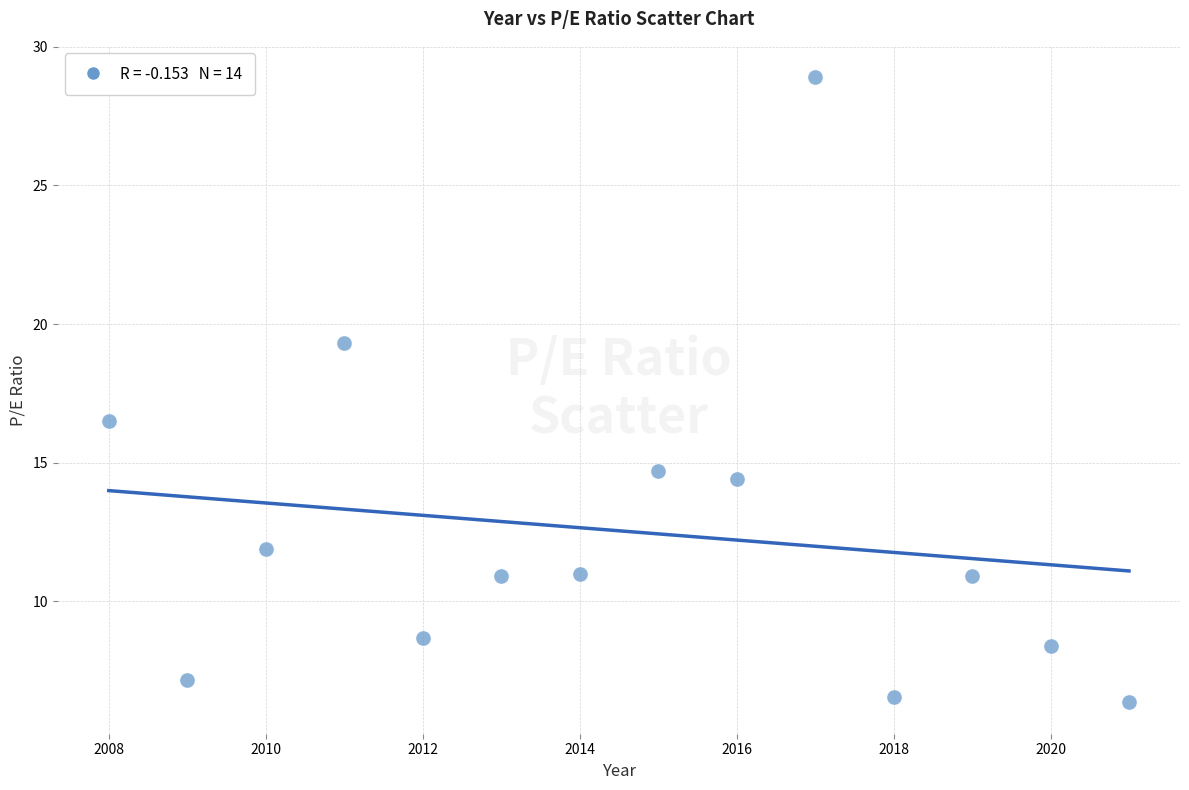

What is the range of Y values (max minus min)?

22.5